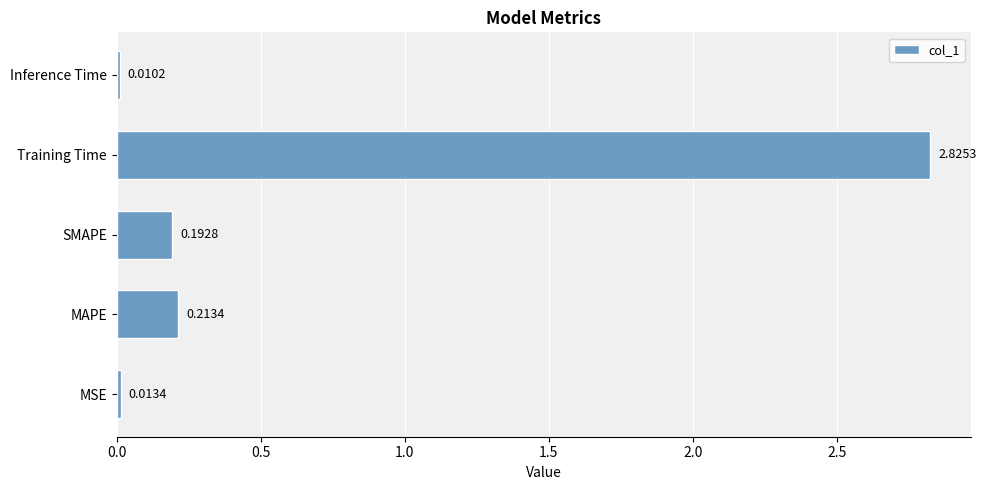

List the labels in order of value, largest first.

Training Time, MAPE, SMAPE, MSE, Inference Time